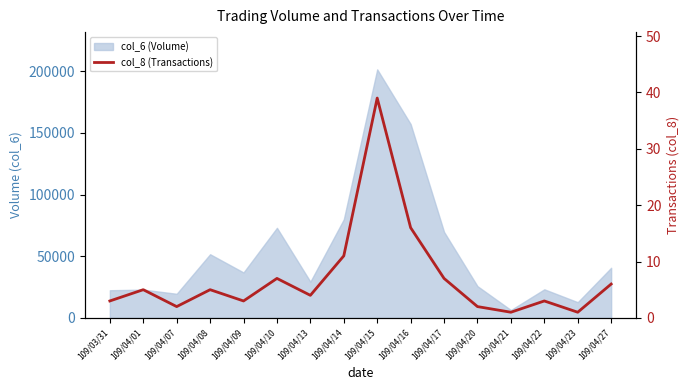

Rank the categories by value from highest to lowest.

109/04/15, 109/04/16, 109/04/14, 109/04/10, 109/04/17, 109/04/27, 109/04/01, 109/04/08, 109/04/13, 109/03/31, 109/04/09, 109/04/22, 109/04/07, 109/04/20, 109/04/21, 109/04/23